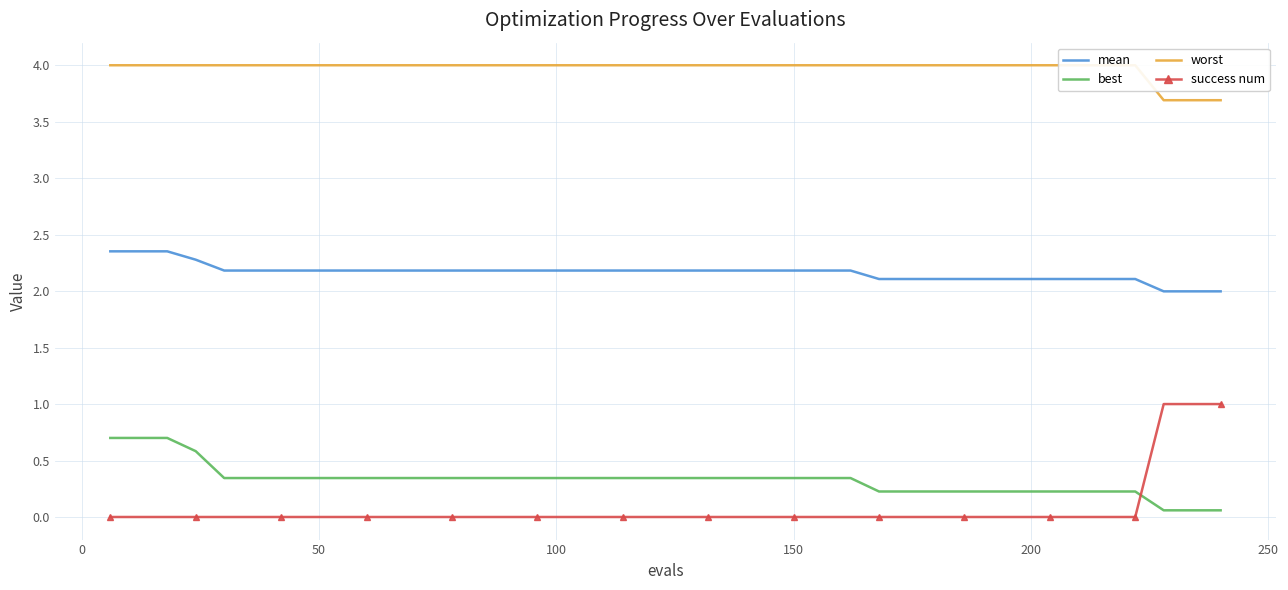

True or false: success num and mean cross at least once.

False